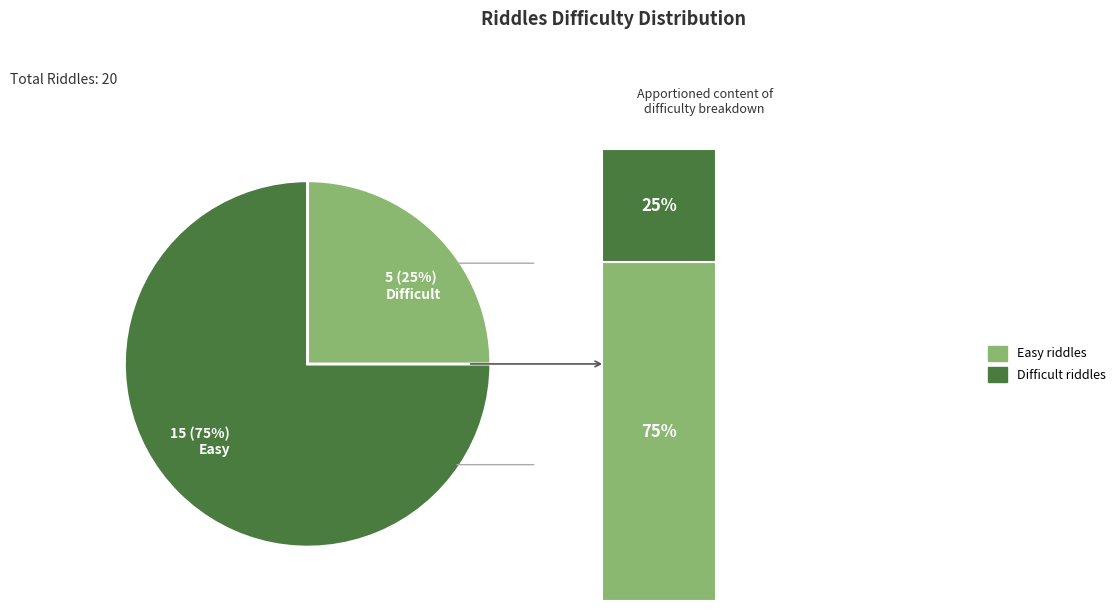

What percentage is NOT represented by Difficult?

75.0%